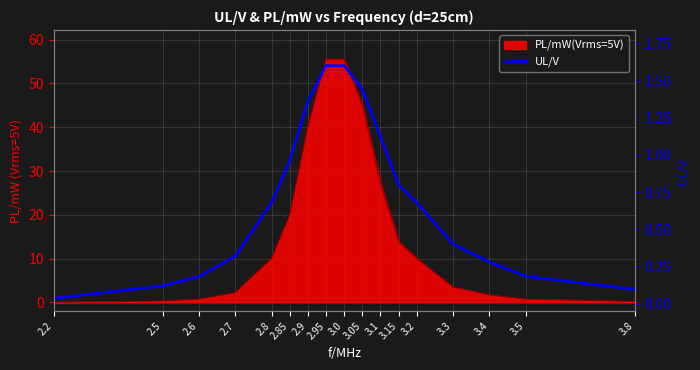

Which category has the highest value across all series?

2.95